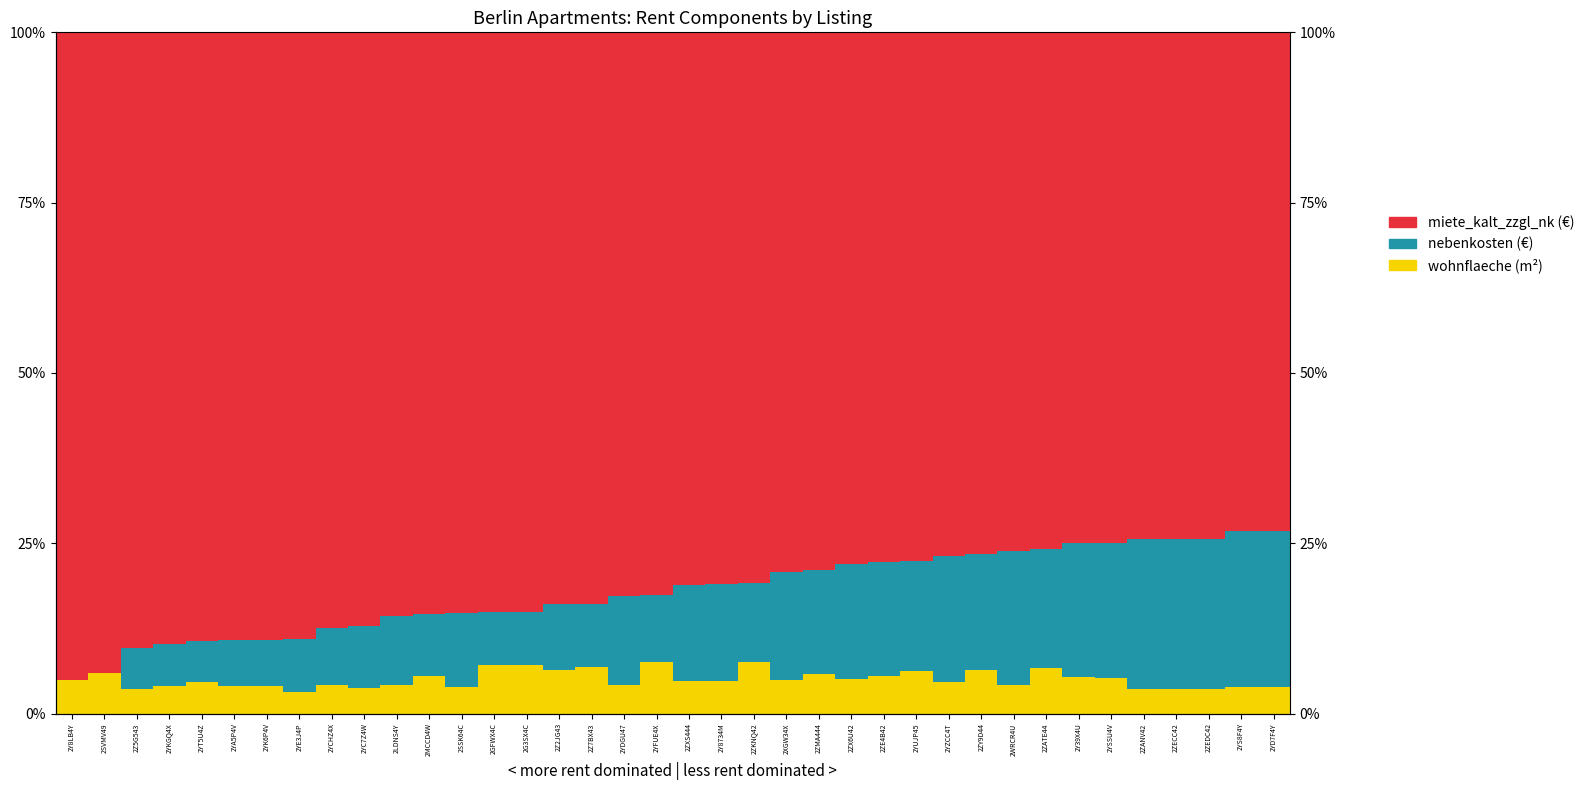

Which has a higher value, 2SSK64C or 2YS8F4Y?

2SSK64C